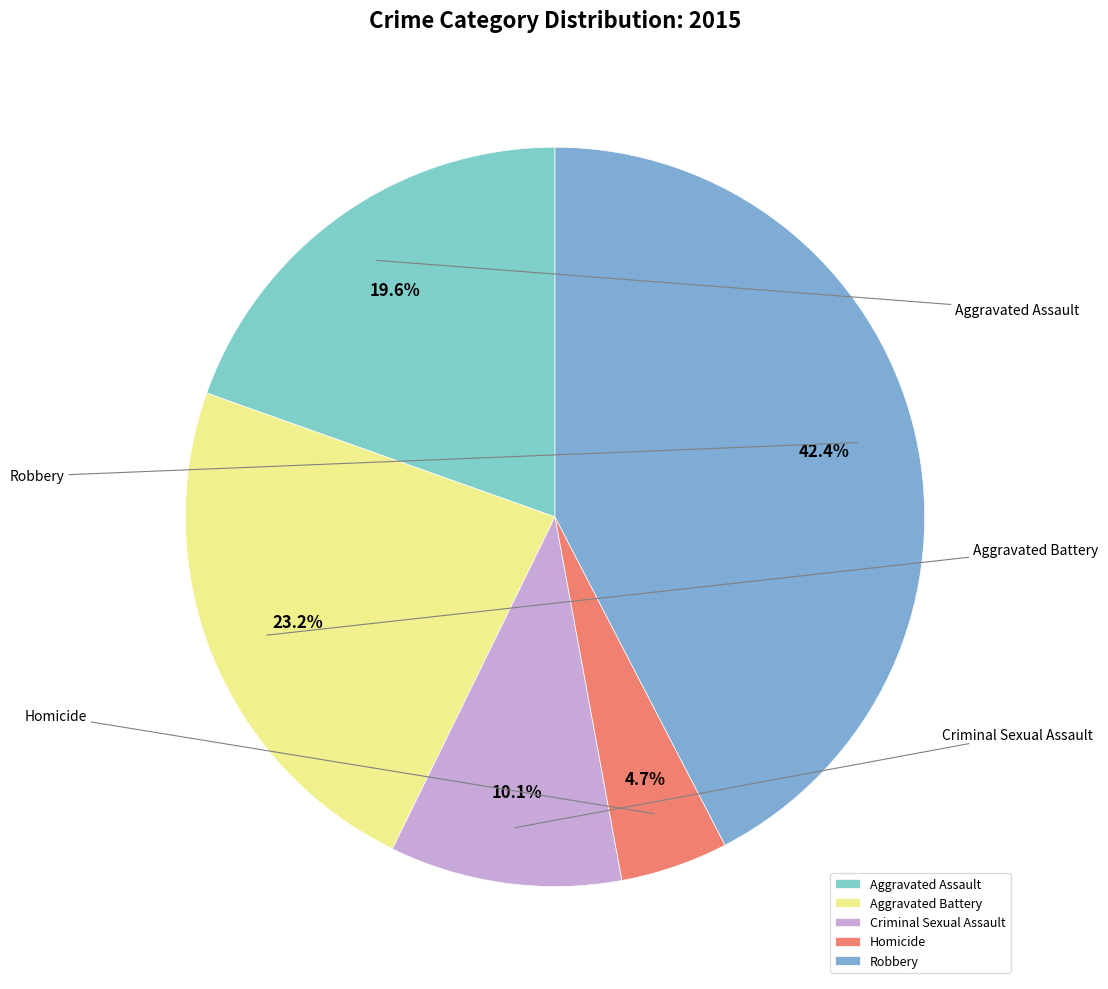

What is the ratio of the value at Aggravated Battery to the value at Robbery?

0.5